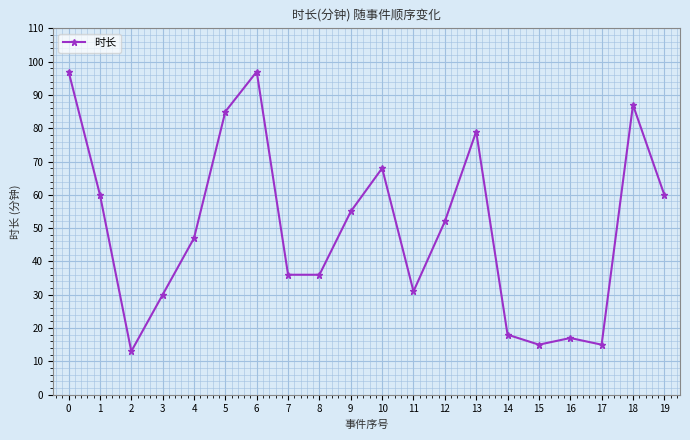

What is the value of the 8th point from the left?

36